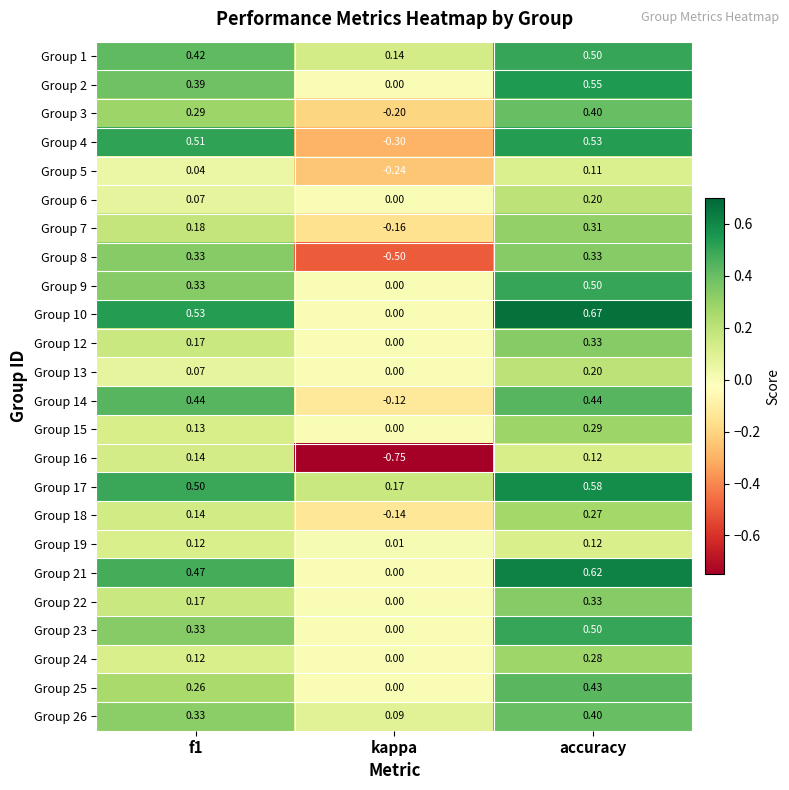

At which category is the sum across all series the highest?

accuracy